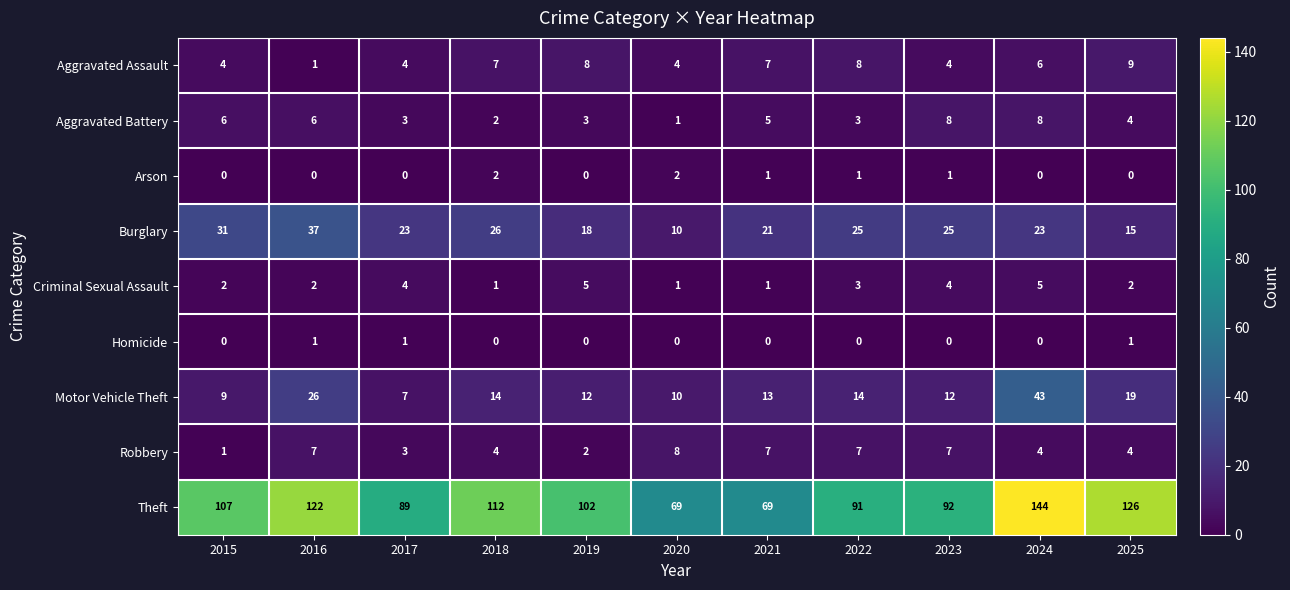

Is the value of Homicide at 2016 greater than the value of Motor Vehicle Theft at 2021?

No